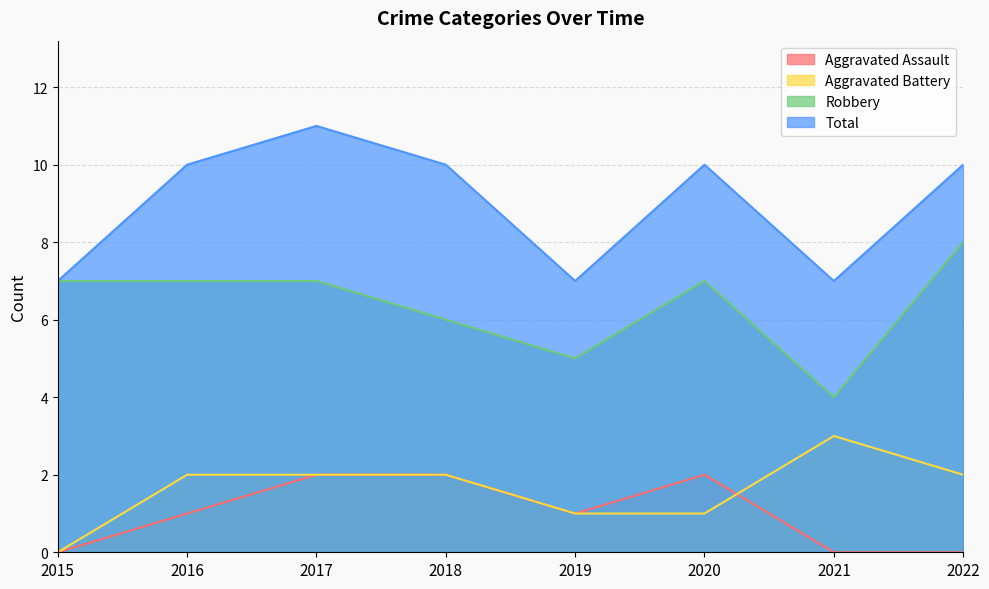

Does the chart display data point markers on the line(s)?

No